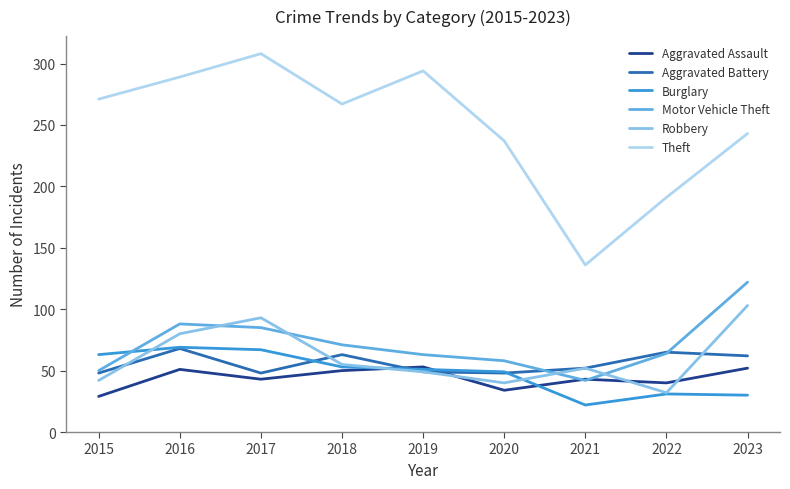

True or false: Burglary and Theft intersect in this chart.

False